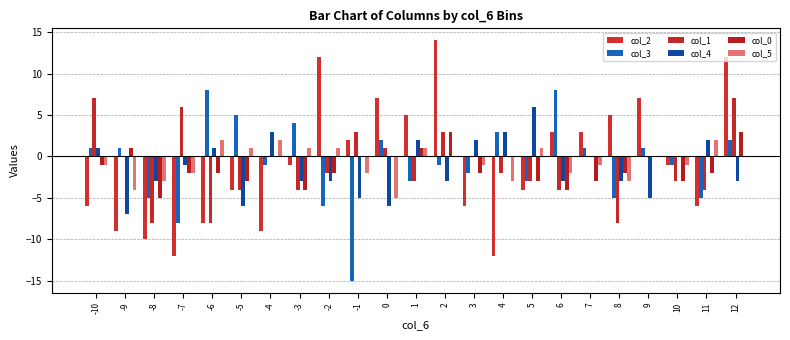

How many values in the col_4 series exceed -3?

11